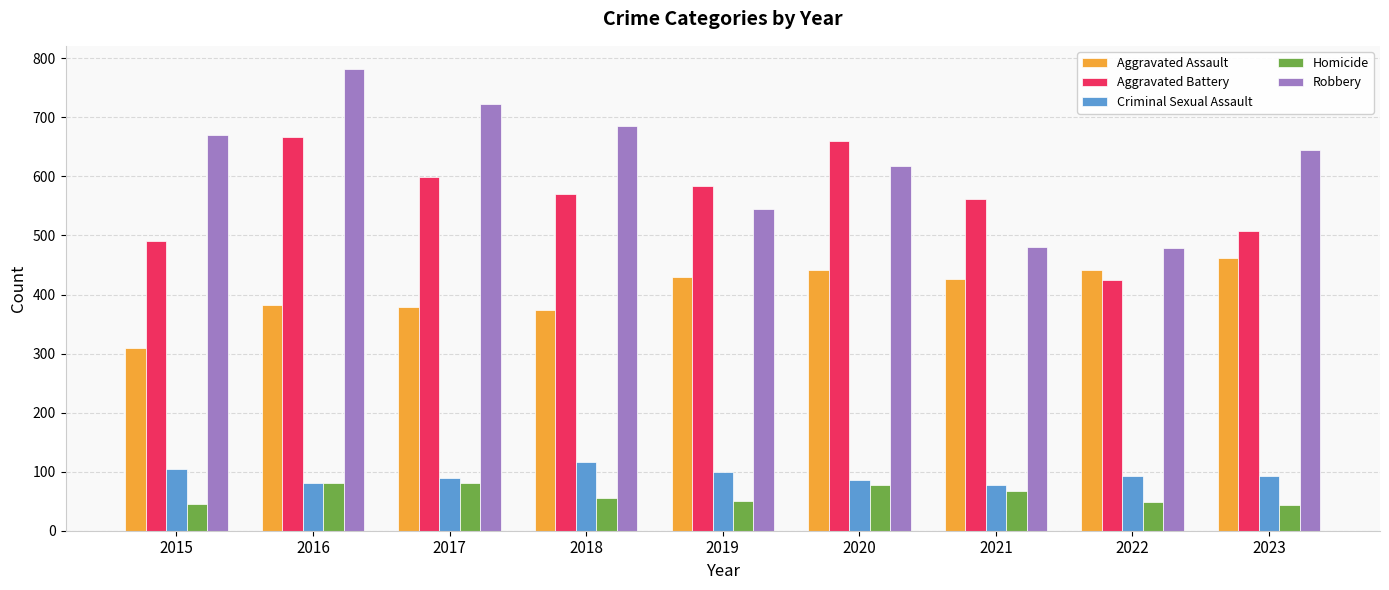

What is the smallest value displayed?

43